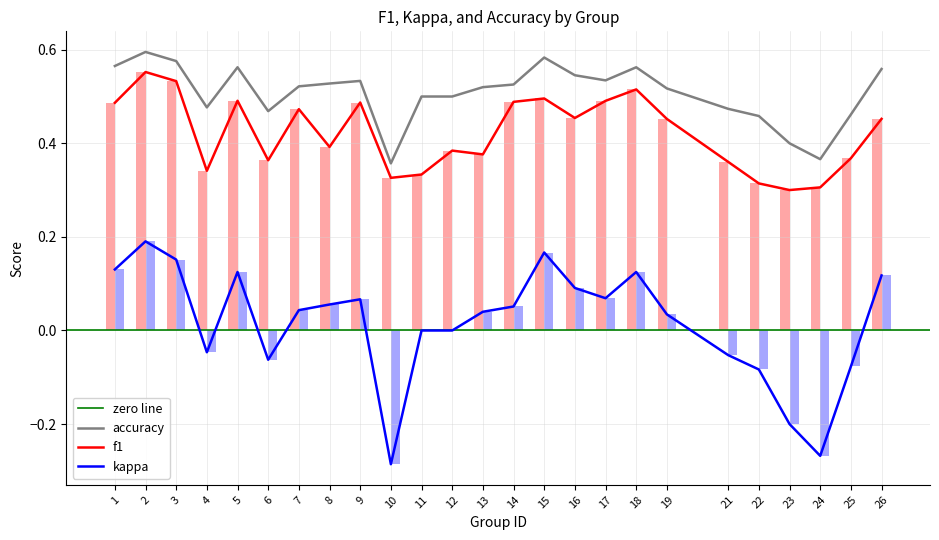

Is it true that accuracy equals 0.7 at 9?

False